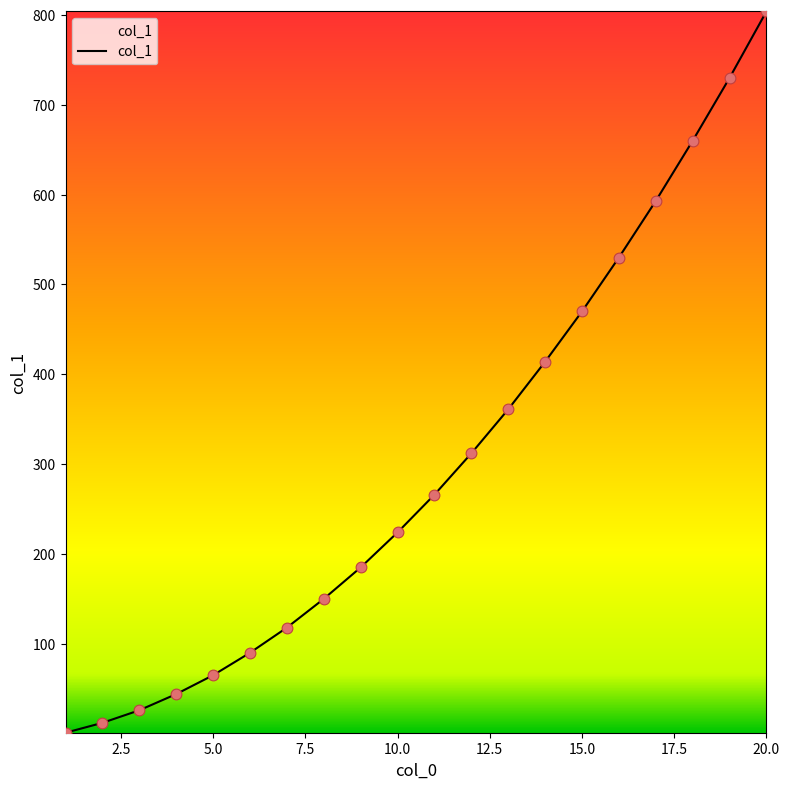

What is the difference between the maximum and minimum values?

803